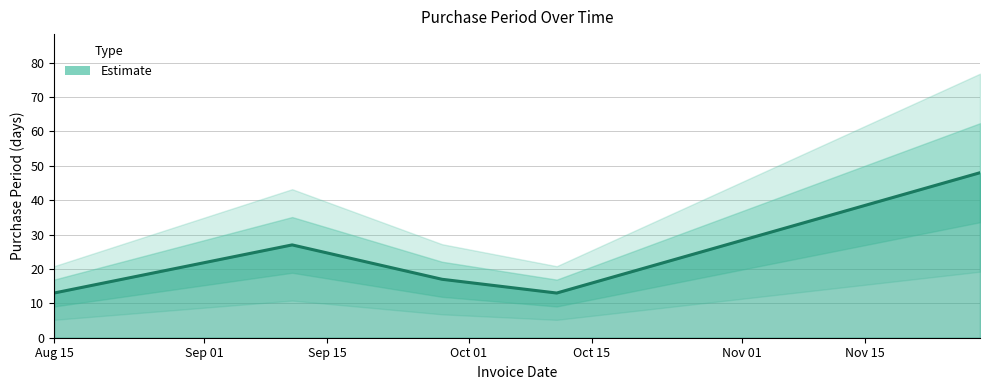

What is the label of the 1st point from the right?

2017-11-28